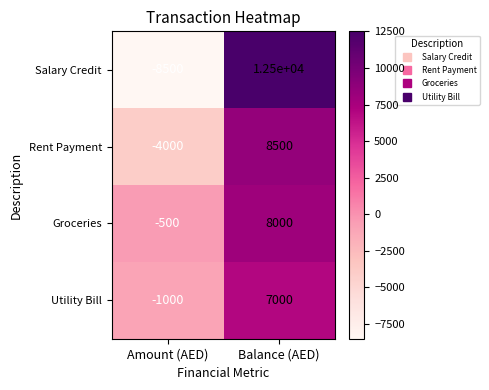

What value does the Groceries series have at Amount (AED), to the nearest 50?

-500